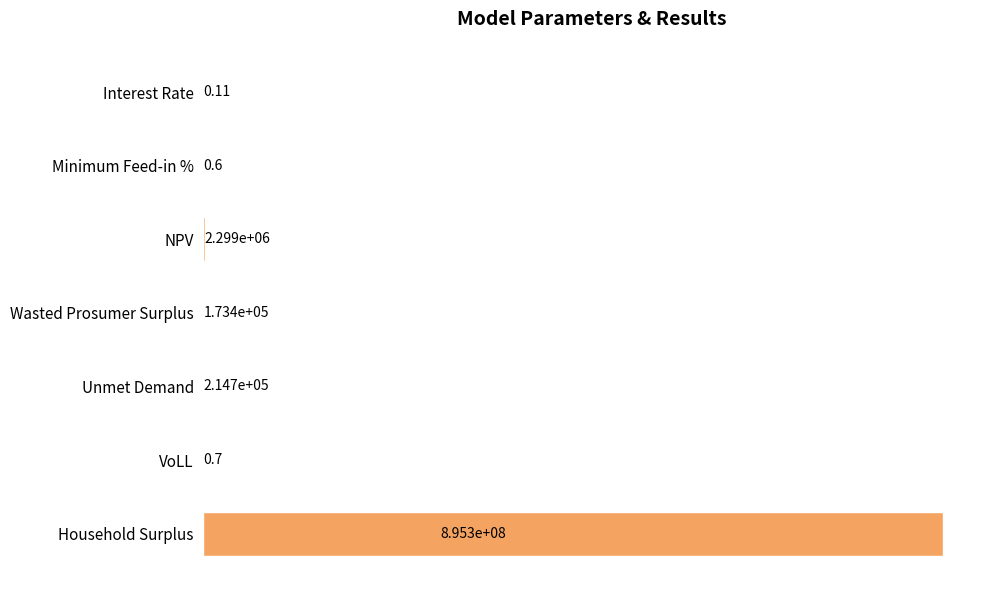

Are the bars horizontal?

Yes